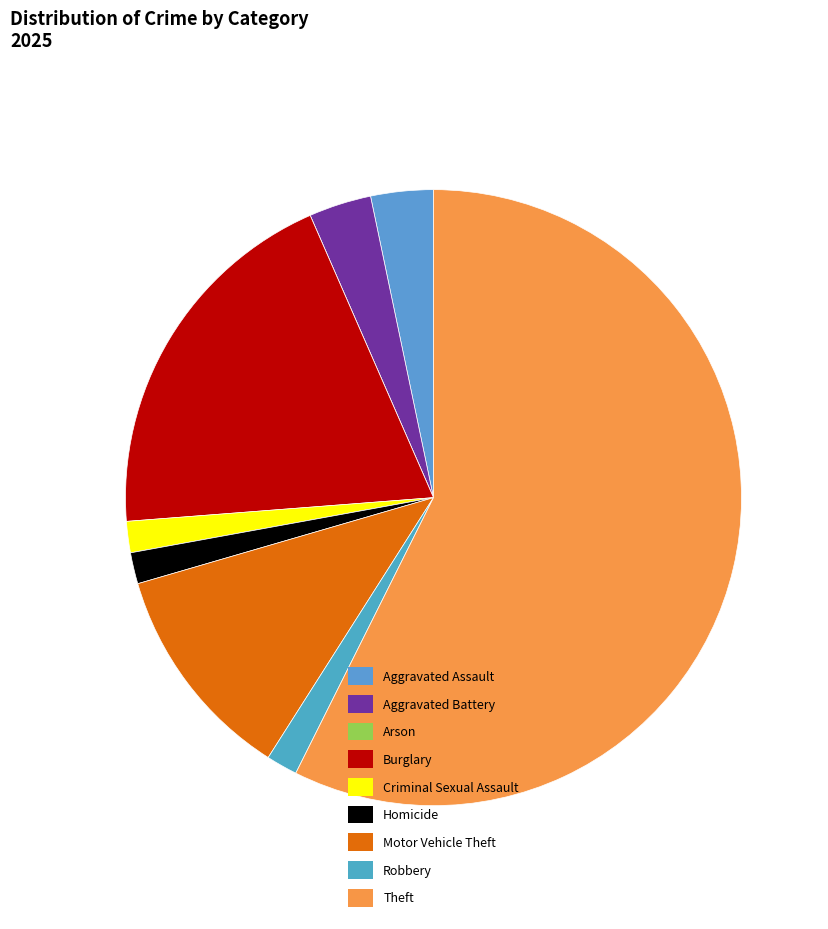

Which category has the biggest portion of the pie?

Theft